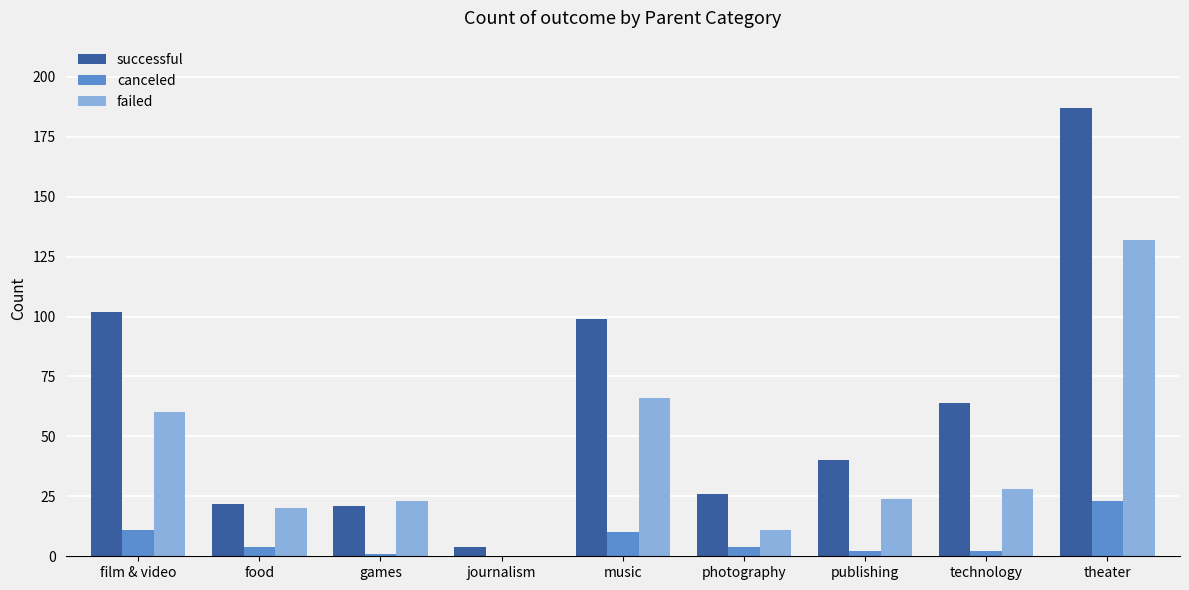

Where is failed nearest to the value 66?

music